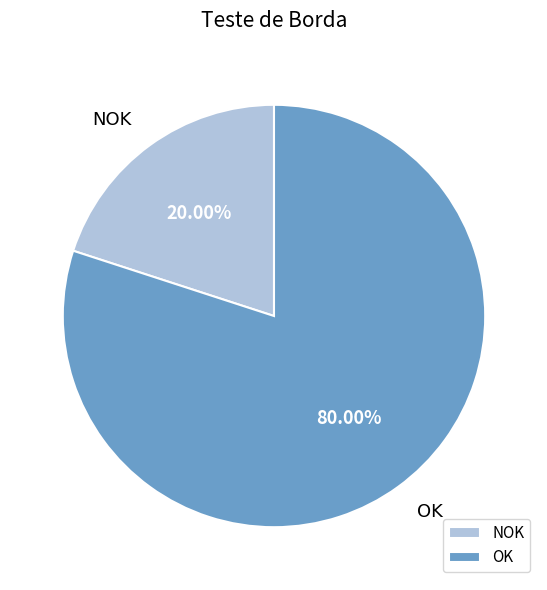

Between OK and NOK, which is larger?

OK